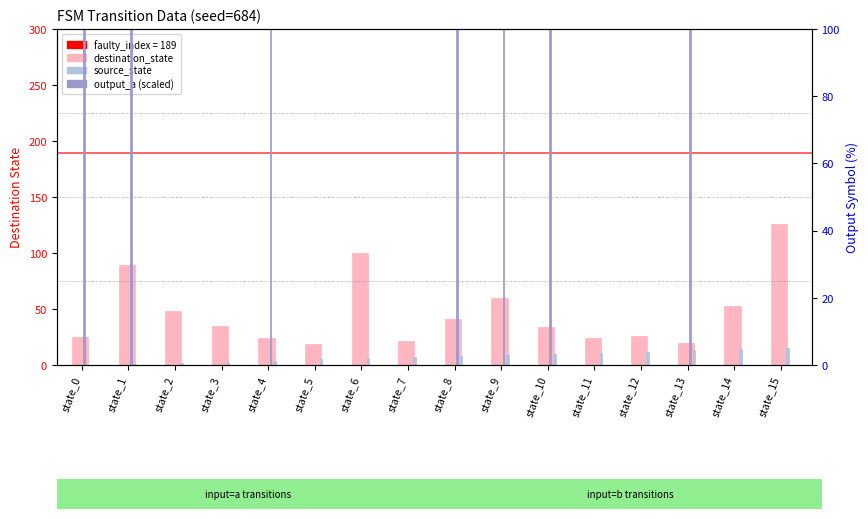

At which label does source_state reach its peak?

state_15